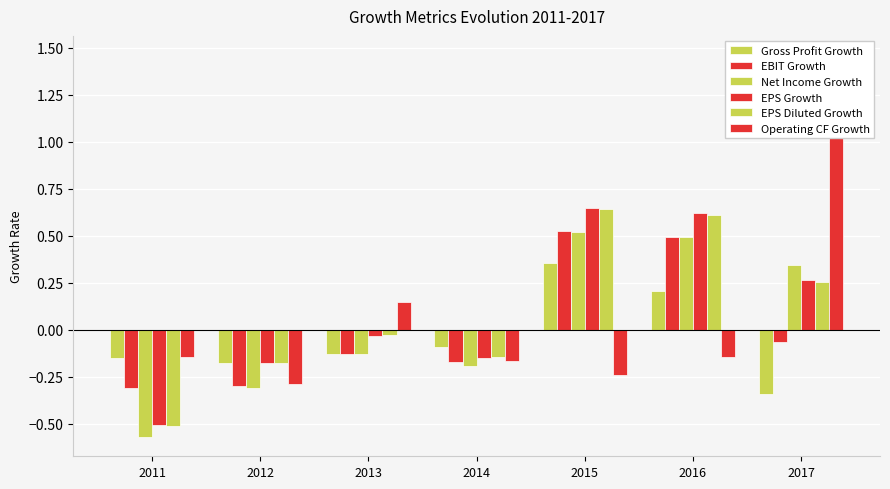

What is the maximum value shown in the chart?

1.5